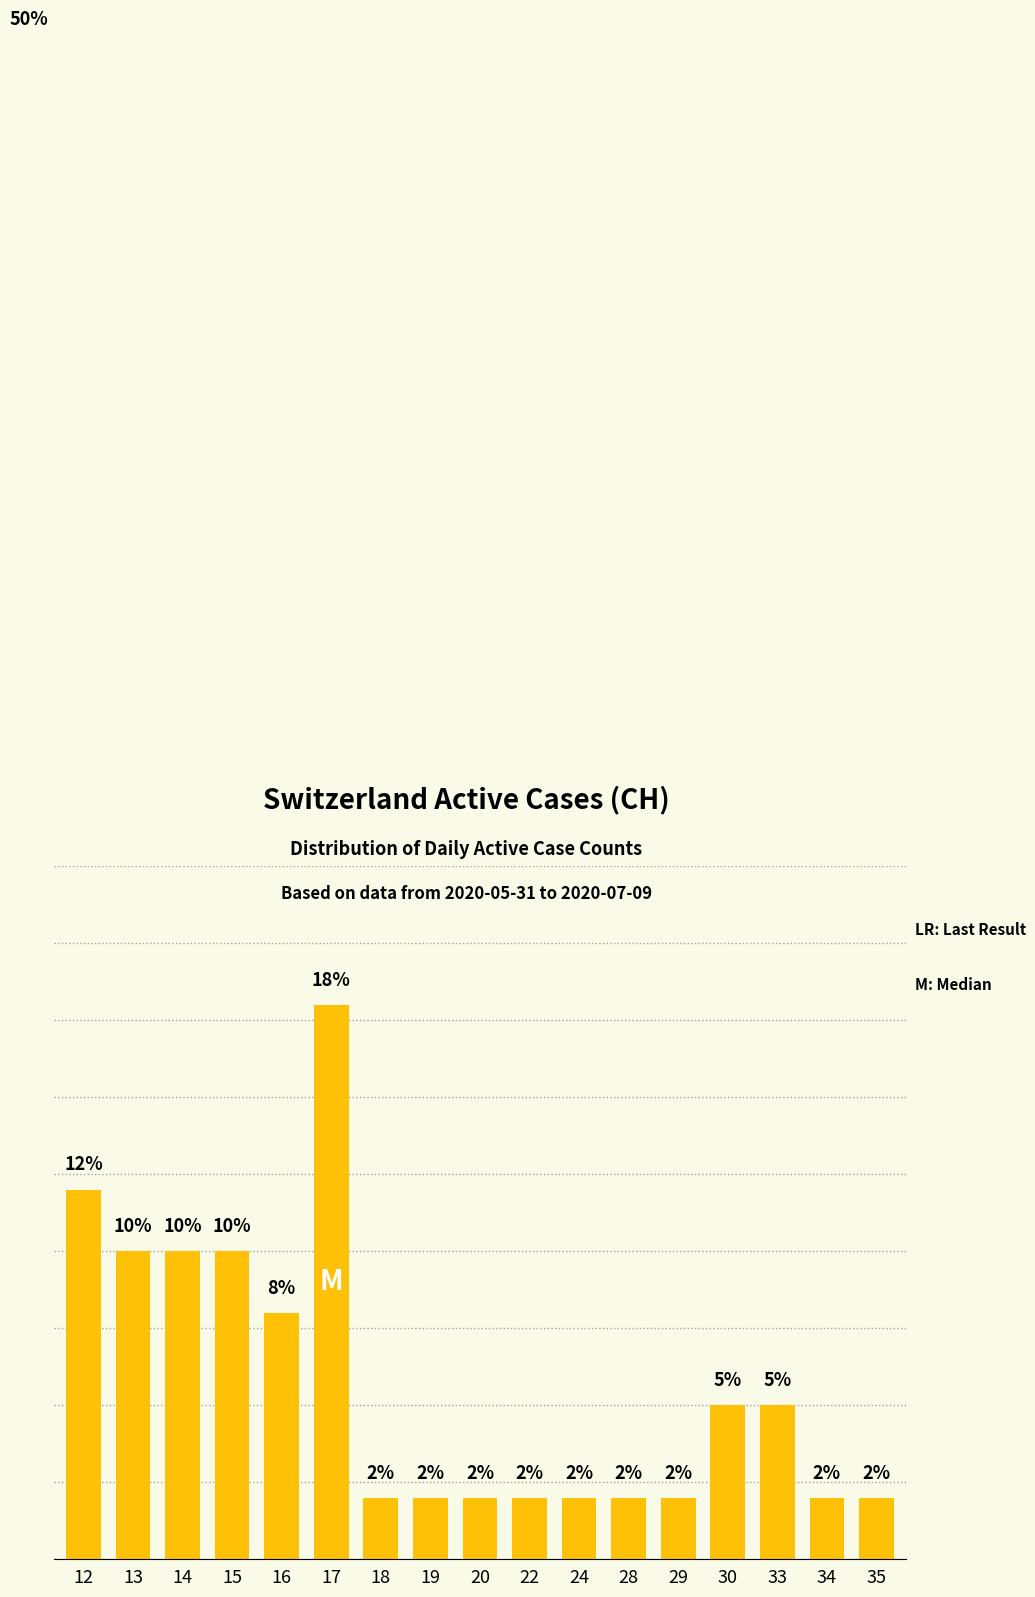

Which has a higher value, 34 or 18?

34